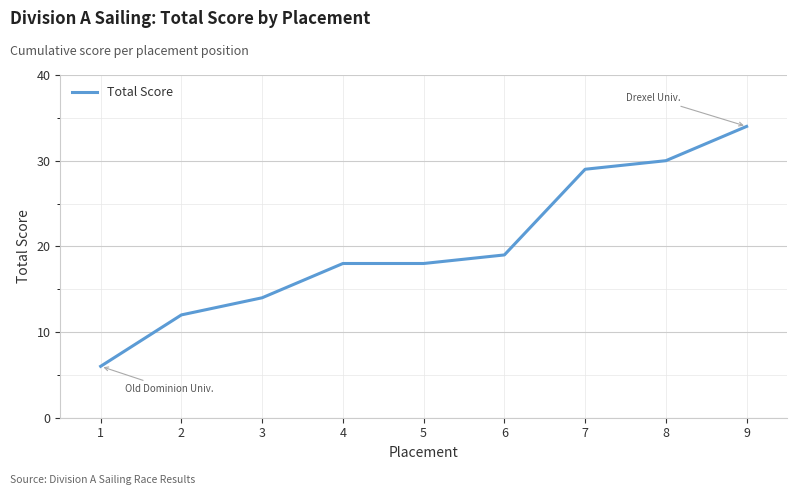

What is the smallest value displayed?

6